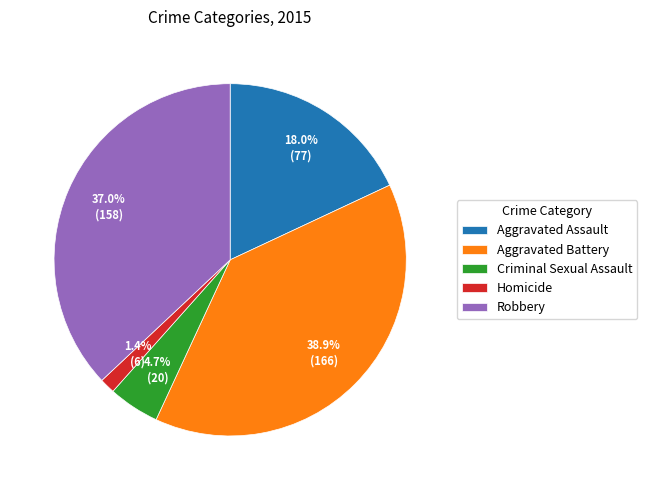

Combined, what portion of the pie is Aggravated Battery and Robbery?

75.9%